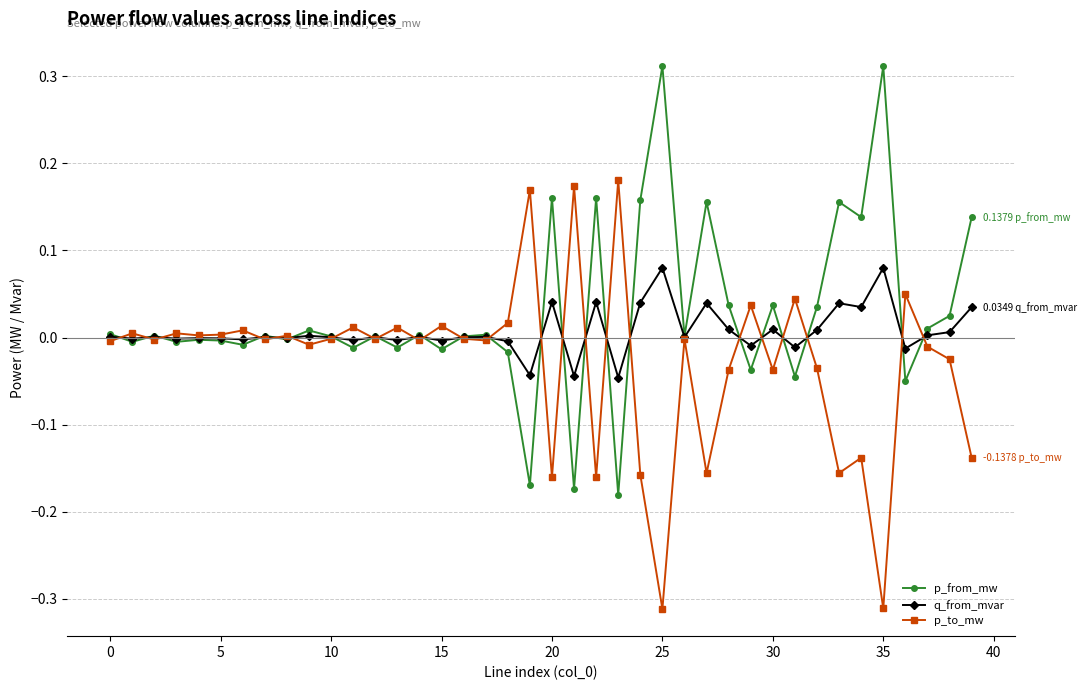

What are all the series names shown in the legend?

p_from_mw, q_from_mvar, p_to_mw